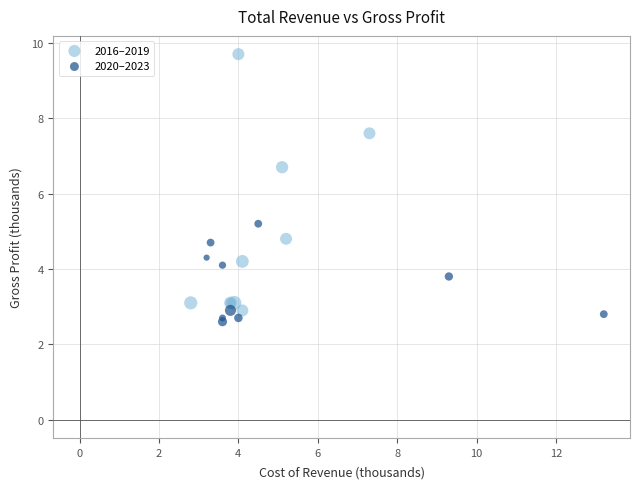

Which series has the largest Y range (max minus min)?

2016–2019